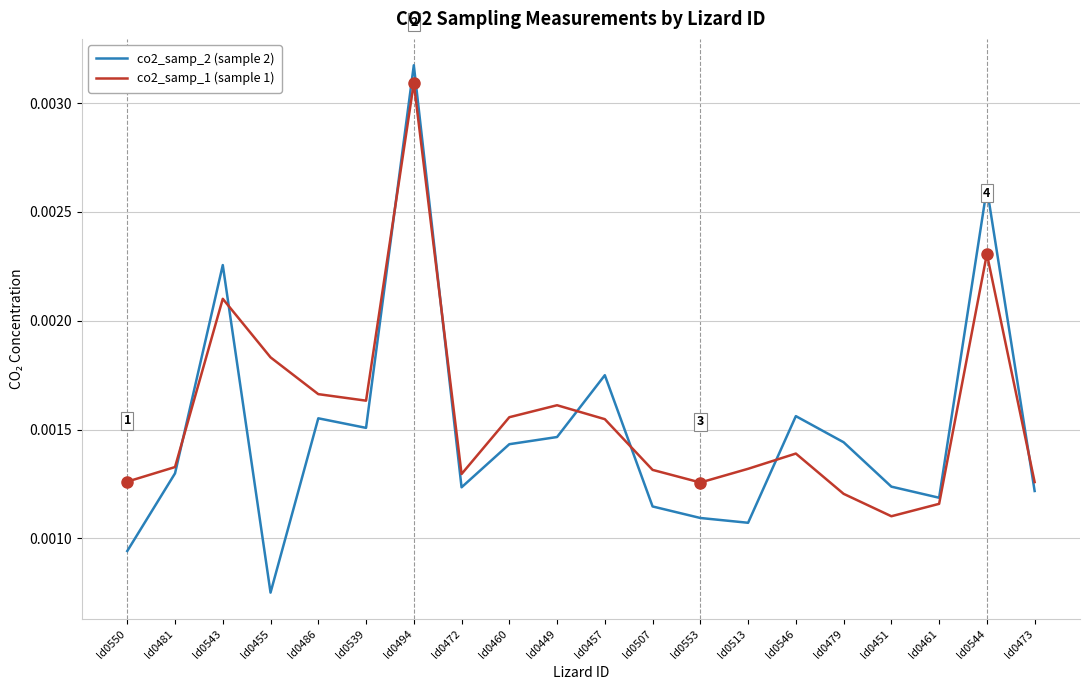

Which series has the largest range (max minus min)?

co2_samp_2 (sample 2)